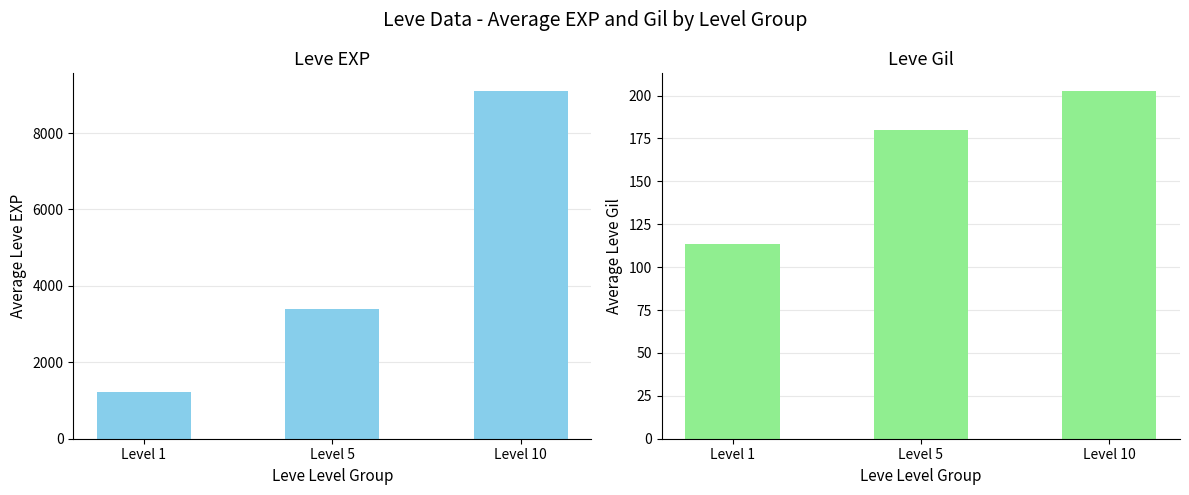

Is it true that Leve EXP equals 2053.0 at Level 1?

False